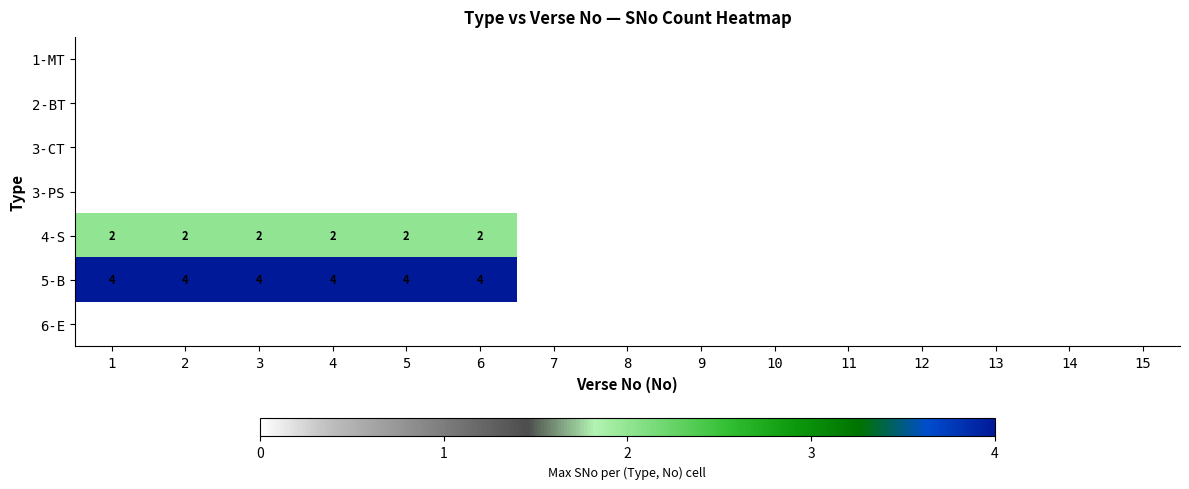

True or false: 4-S has a value of 2 at 4.

True